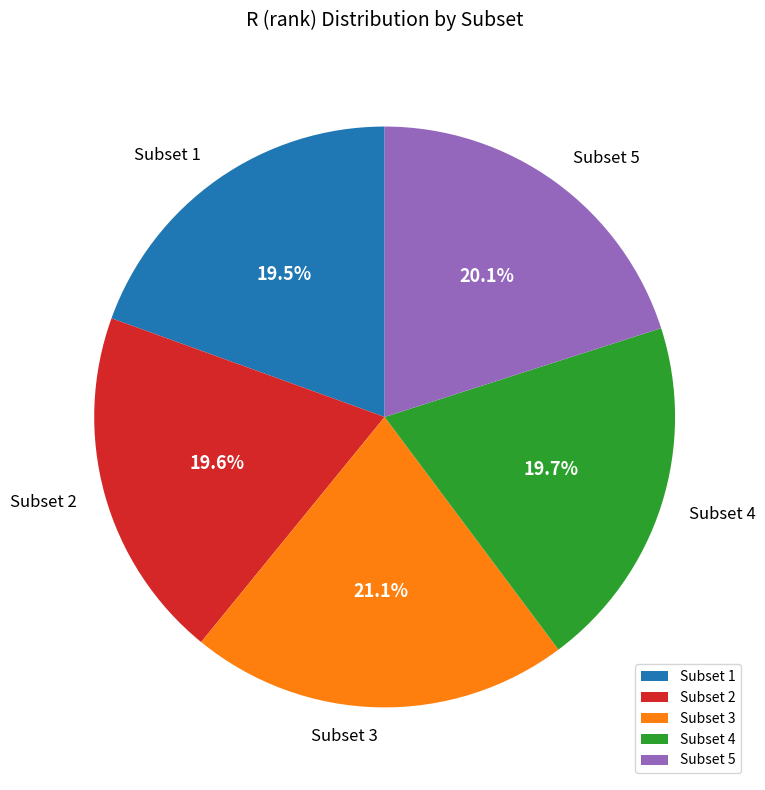

How many segments does this pie chart have?

5